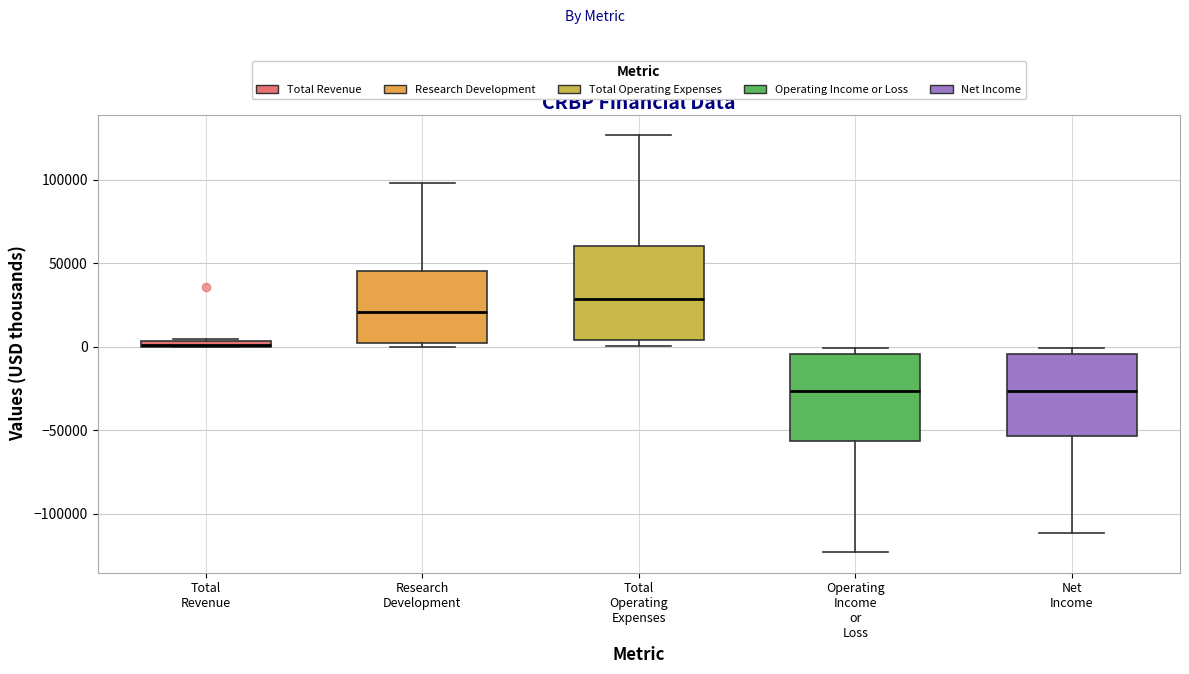

Where is the upper edge of the box for Operating Income or Loss on the y-axis? The values are not printed on the chart, so give them approximately, as read against the axis.

-5000